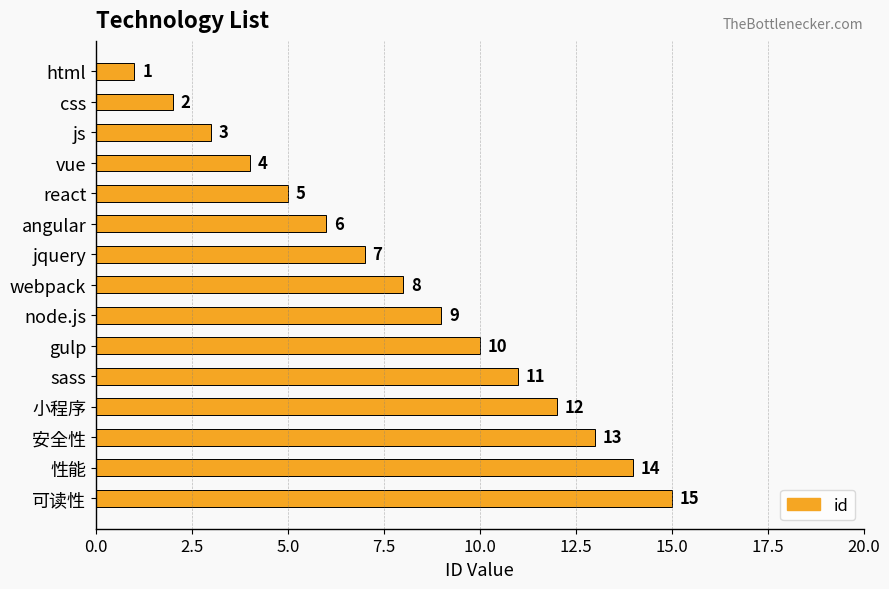

Where is the data nearest to the value 8?

webpack